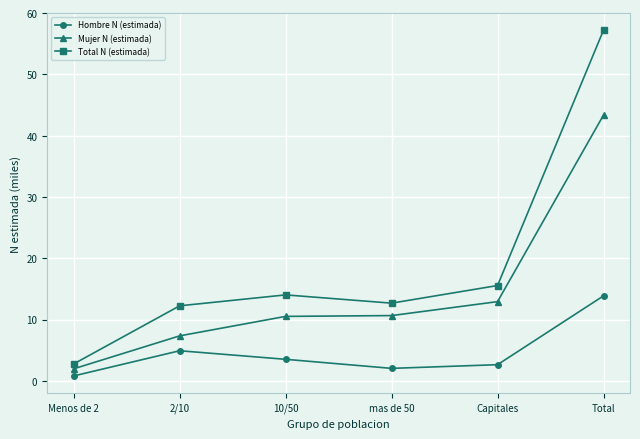

What is the label of the 2nd point from the right?

Capitales